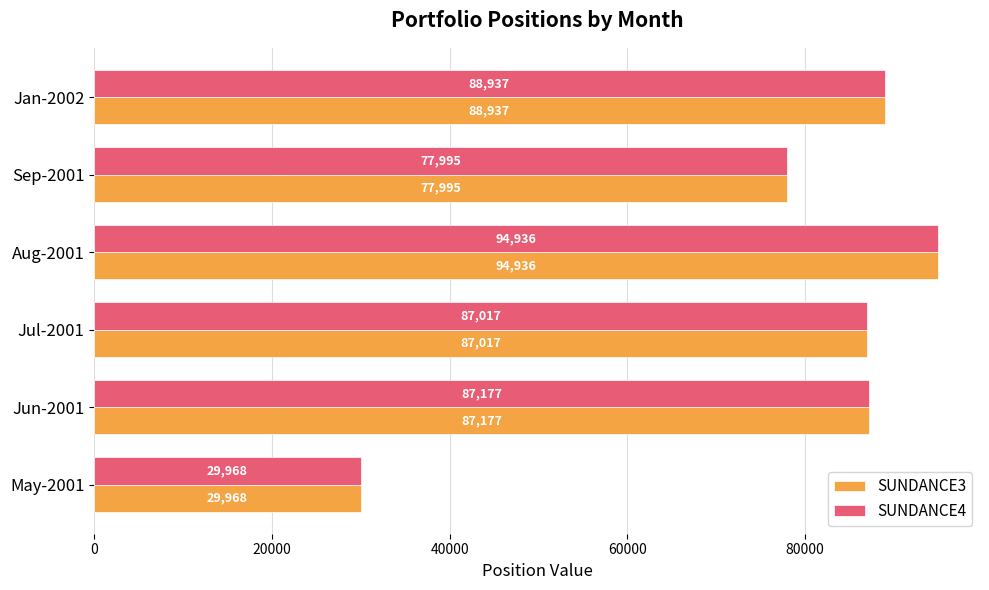

What is the sum of the SUNDANCE3 values at Jan-2002 and Jul-2001?

175954.0